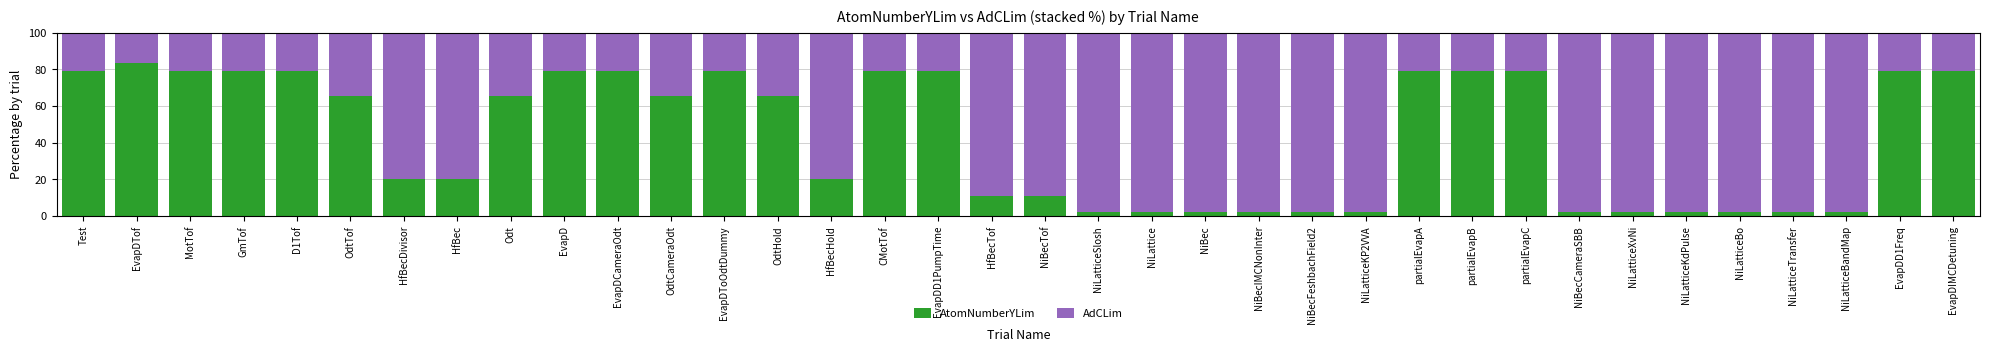

Which category has the highest value in the AtomNumberYLim series?

EvapDTof